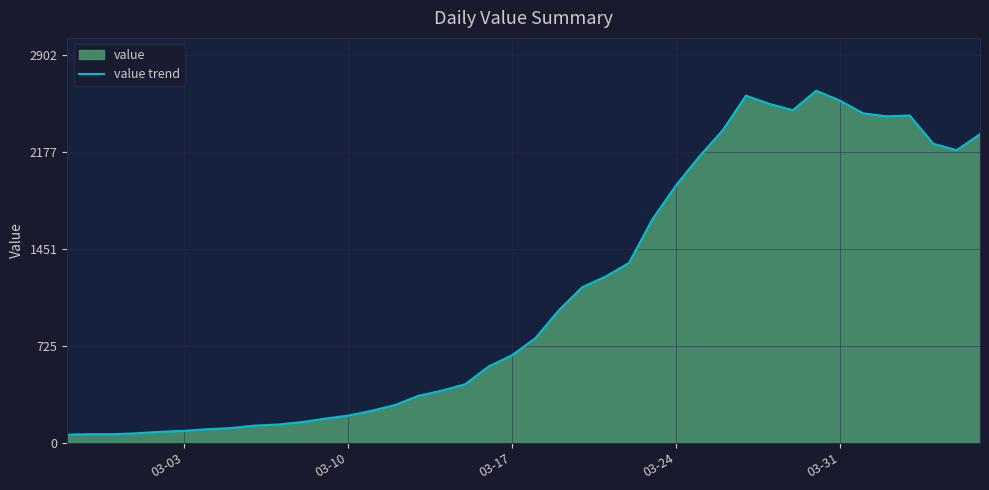

What is the sum of all values?

44971